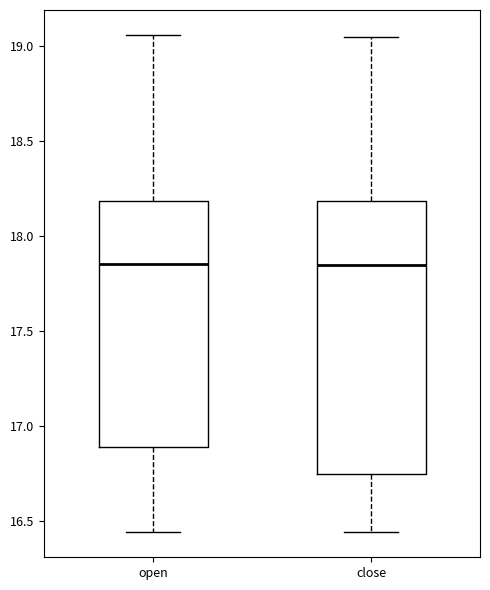

Where is the upper edge of the box for open on the y-axis? The values are not printed on the chart, so give them approximately, as read against the axis.

18.20